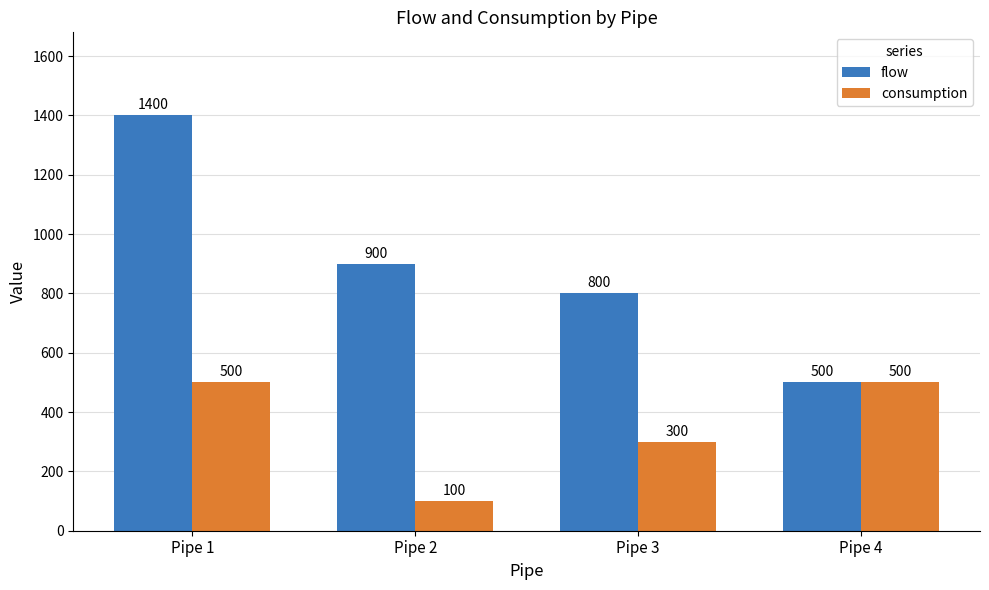

What are all the series names shown in the legend?

flow, consumption